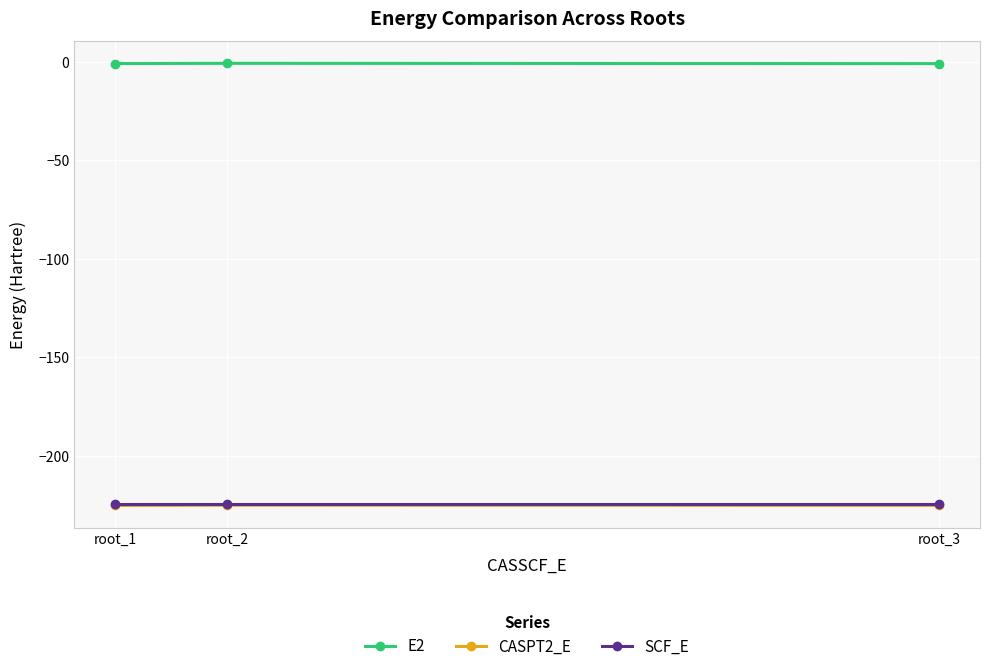

What is the smallest value displayed?

-225.3